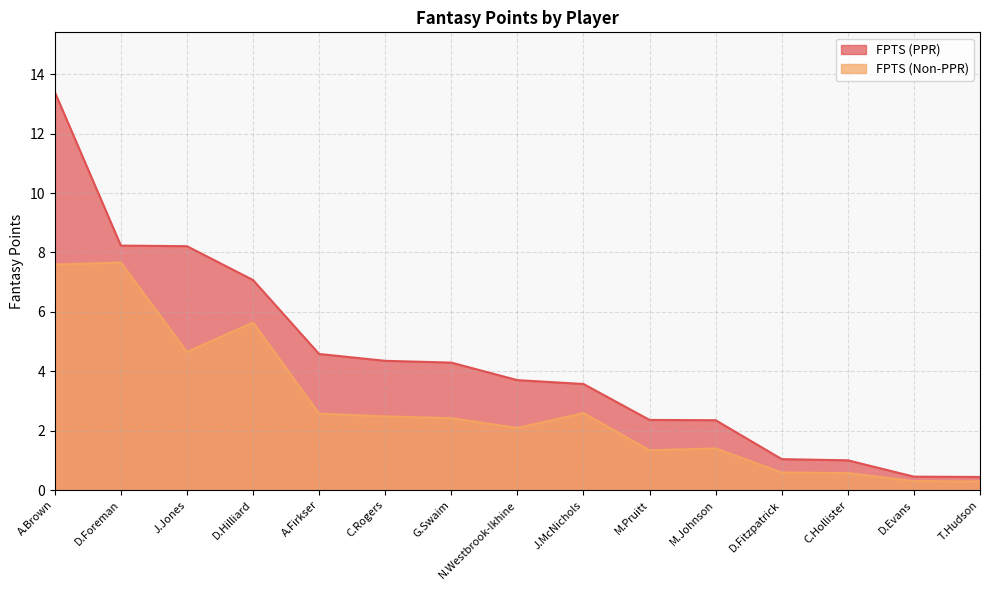

Reading right to left, transcribe all the data shown in this chart.

FPTS (PPR): T.Hudson=0.4	D.Evans=0.5	C.Hollister=1.0	D.Fitzpatrick=1.0	M.Johnson=2.4	M.Pruitt=2.4	J.McNichols=3.6	N.Westbrook-Ikhine=3.7	G.Swaim=4.3	C.Rogers=4.3	A.Firkser=4.6	D.Hilliard=7.1	J.Jones=8.2	D.Foreman=8.2	A.Brown=13.4
FPTS (Non-PPR): T.Hudson=0.3	D.Evans=0.3	C.Hollister=0.6	D.Fitzpatrick=0.6	M.Johnson=1.4	M.Pruitt=1.3	J.McNichols=2.6	N.Westbrook-Ikhine=2.1	G.Swaim=2.4	C.Rogers=2.5	A.Firkser=2.6	D.Hilliard=5.6	J.Jones=4.7	D.Foreman=7.7	A.Brown=7.6